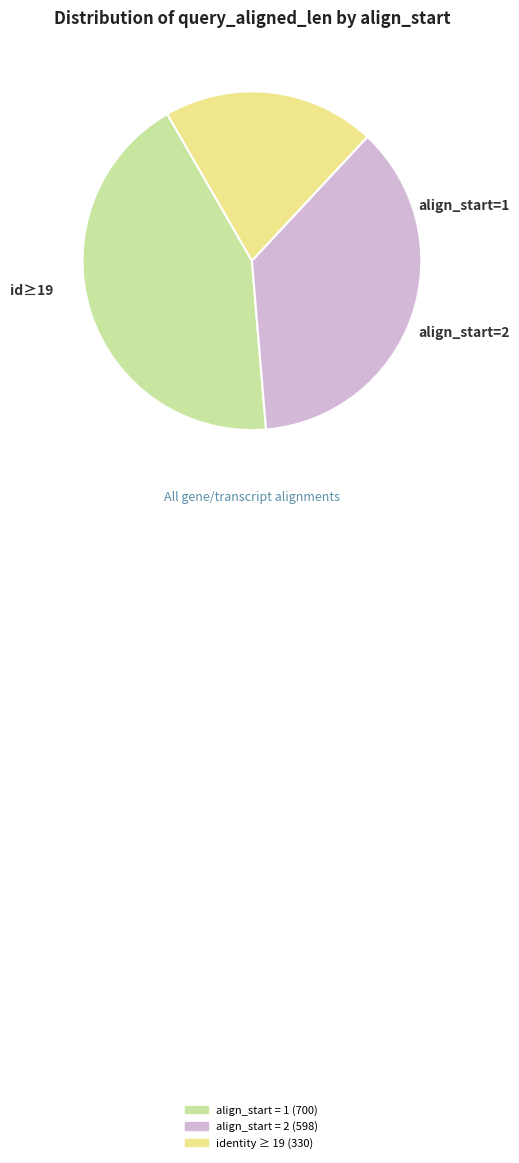

Is there a majority slice in this chart?

No